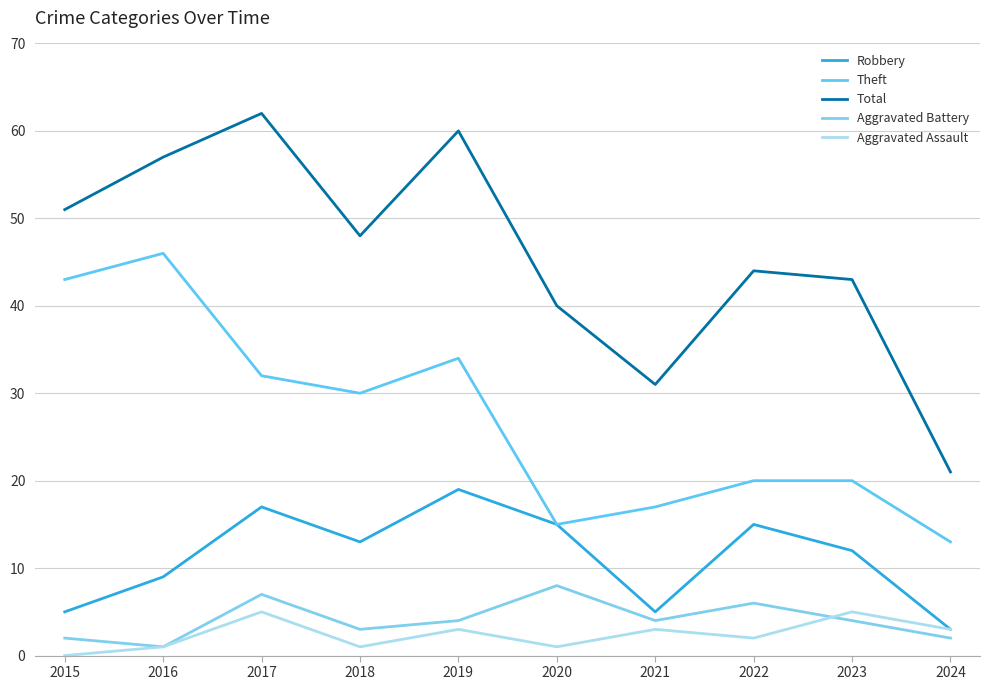

True or false: Total and Aggravated Assault intersect in this chart.

False